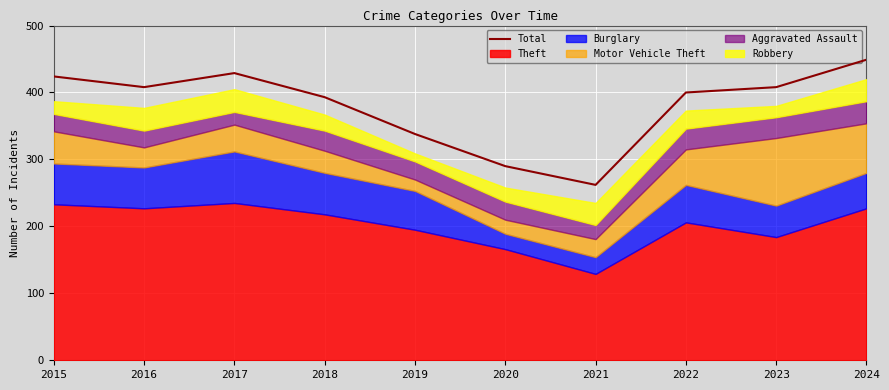

What is the value of the 9th point from the left?

408